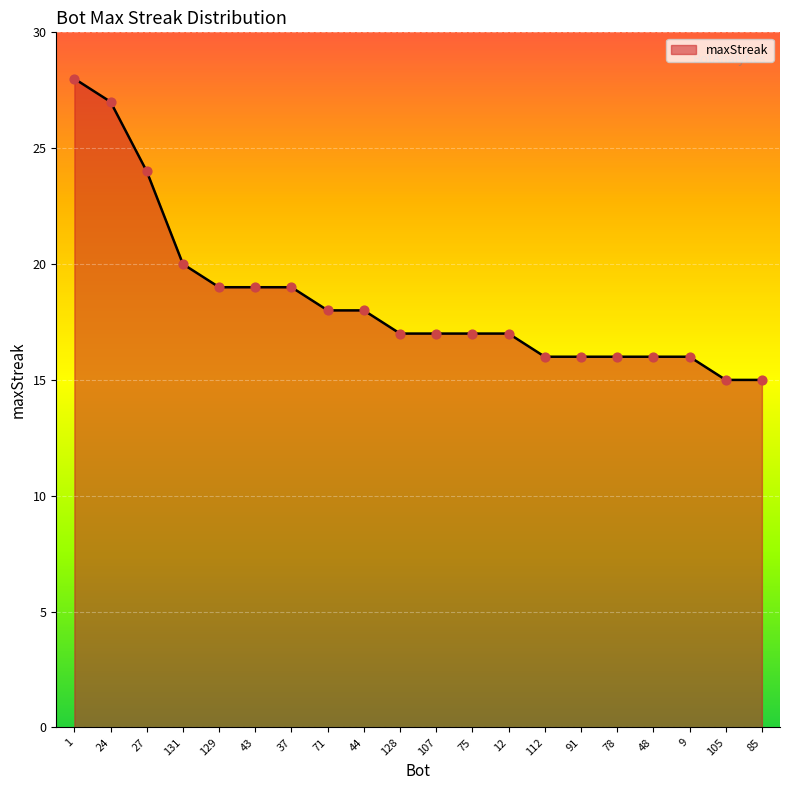

What is the change in value from 71 to 48?

-2